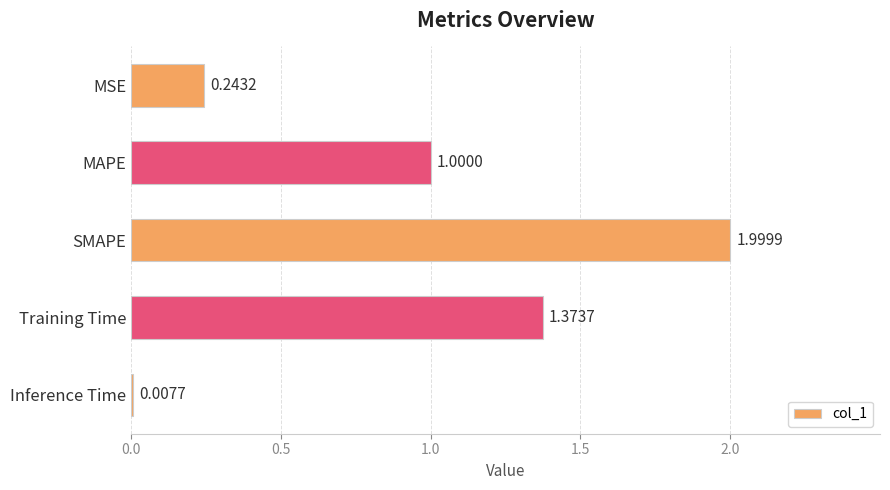

What is the average value?

0.9